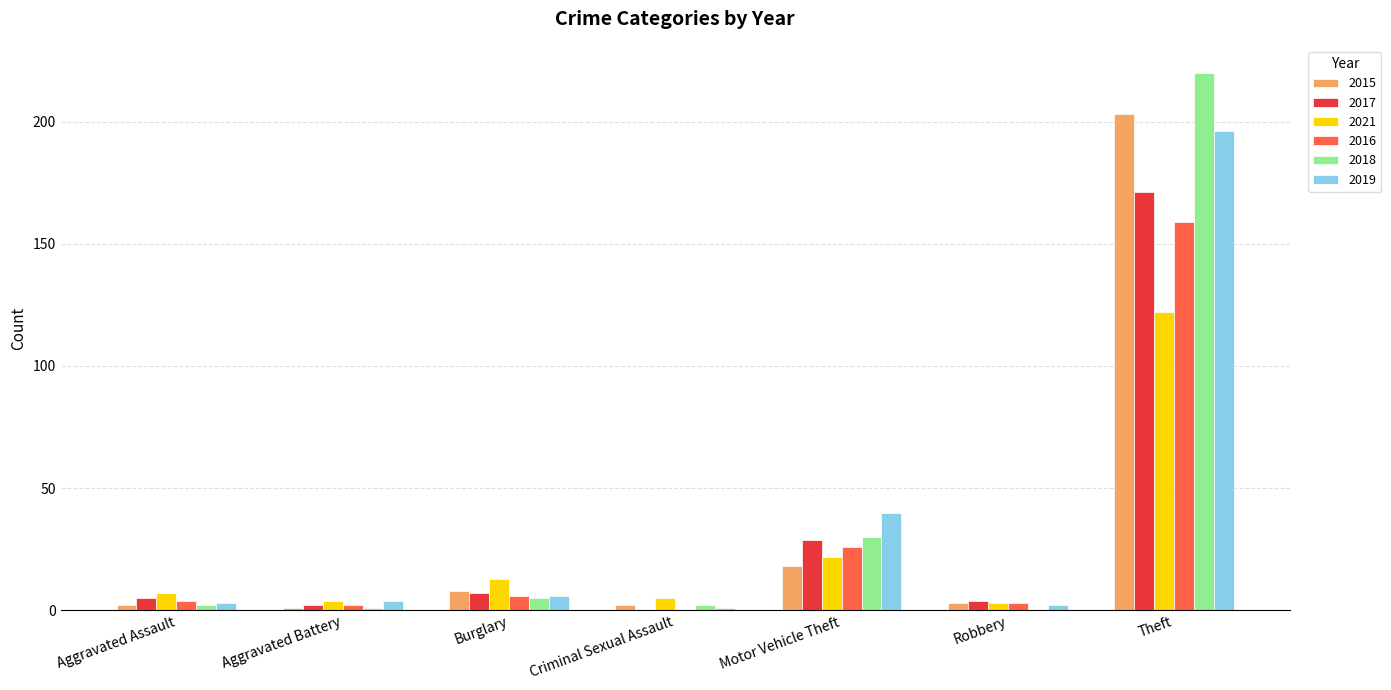

True or false: 2015 has a value of 2 at Aggravated Assault.

True